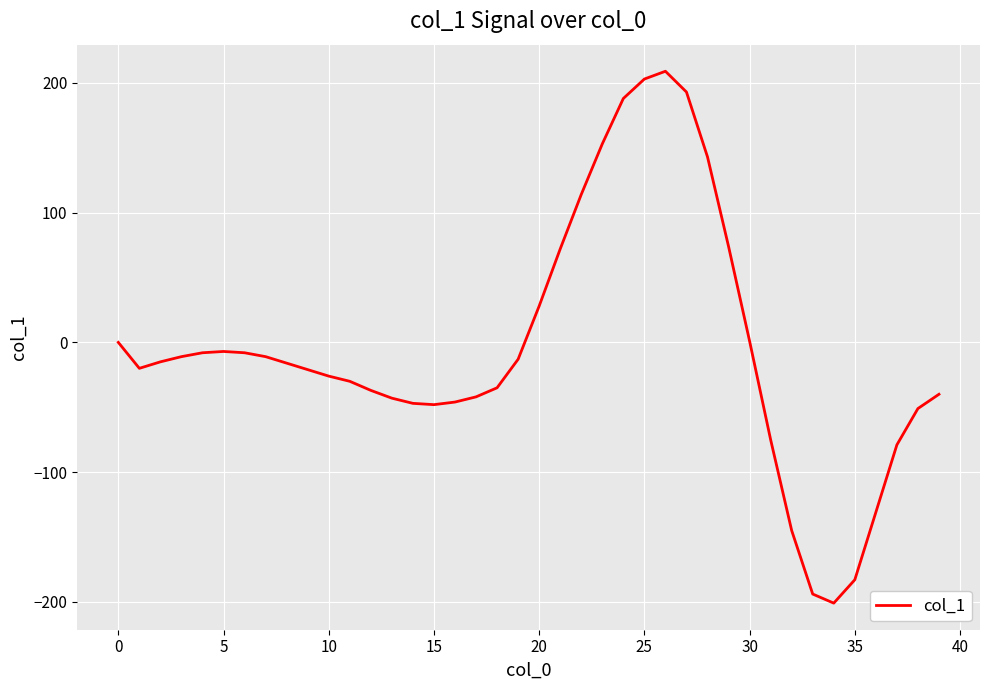

What is the smallest value displayed?

-201